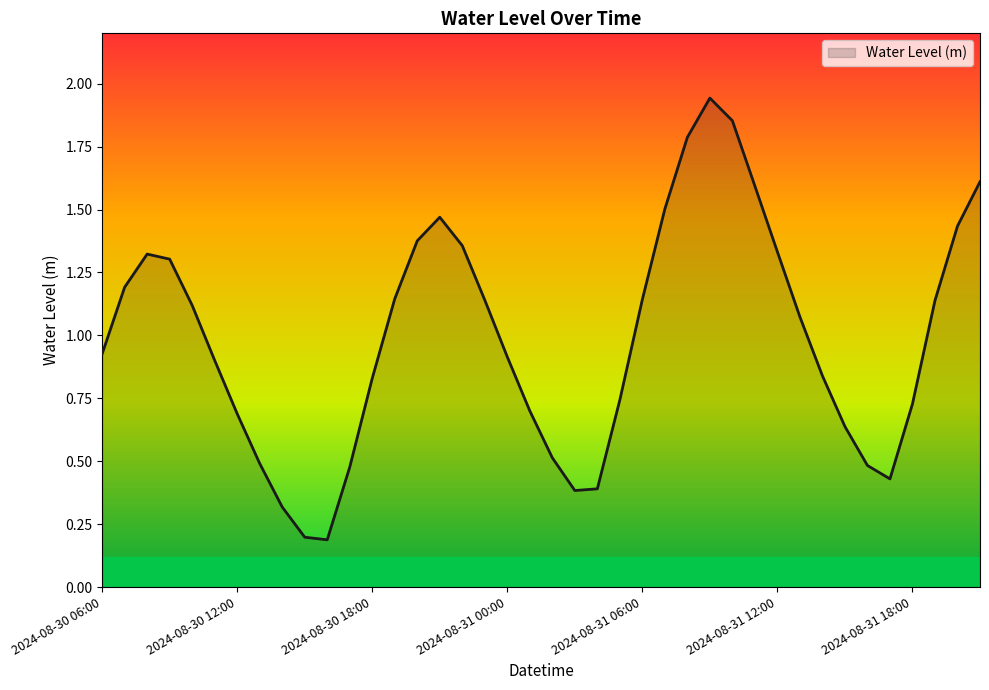

What is the average value?

1.0